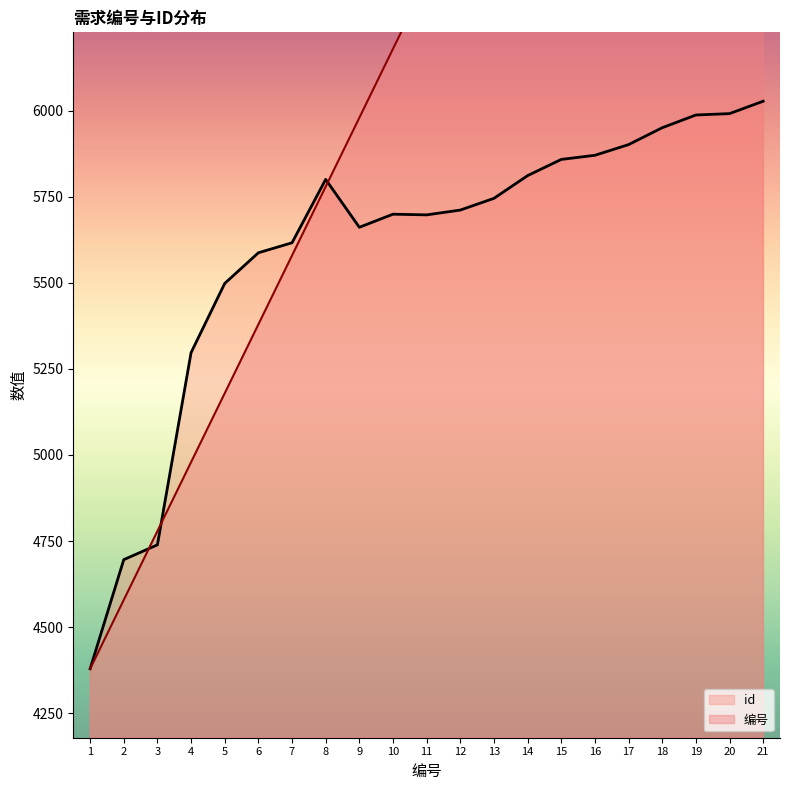

What is the minimum value shown in the chart?

4379